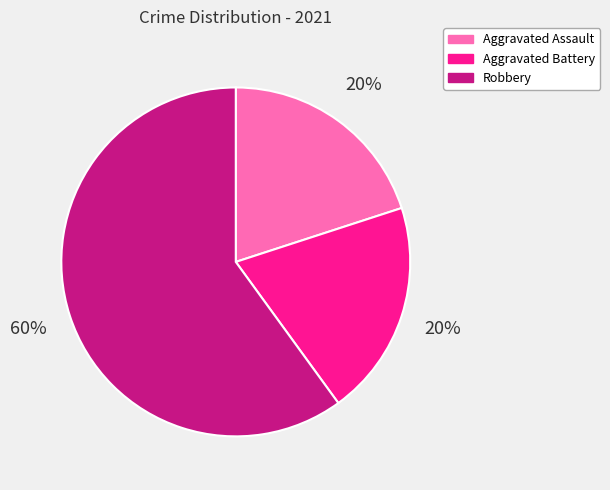

What is the largest slice in the pie chart?

Robbery